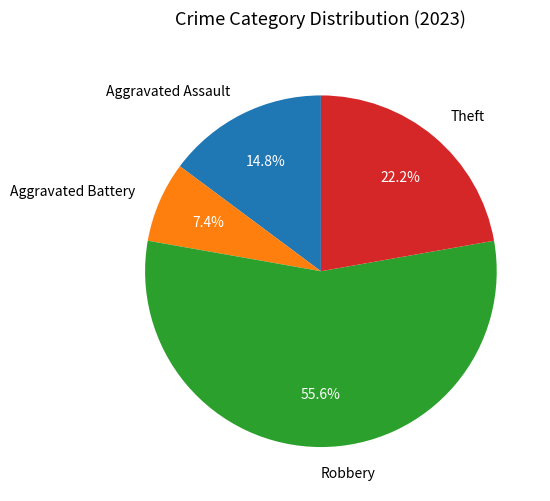

Which category accounts for the majority?

Robbery